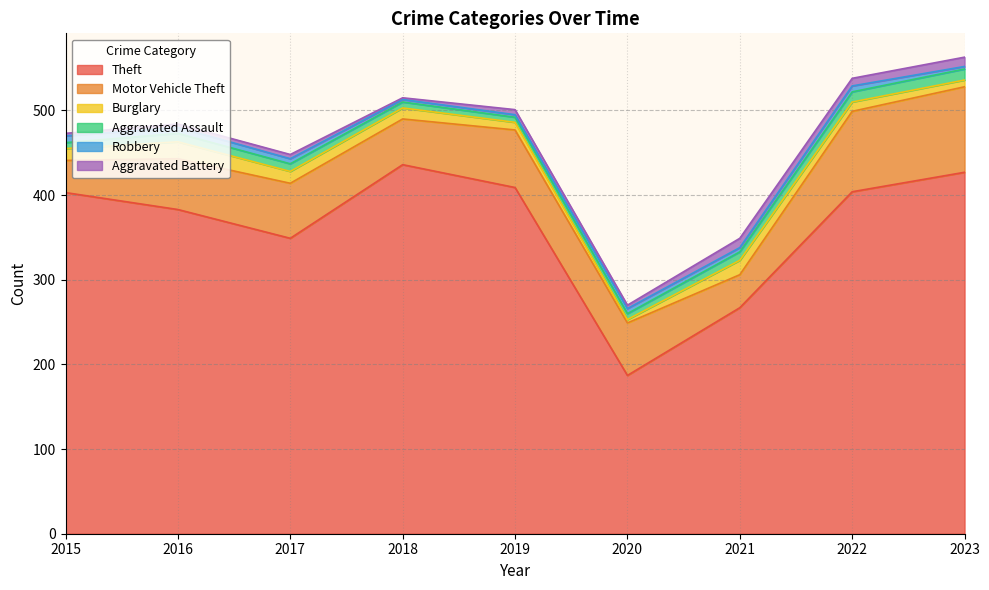

Where does the Motor Vehicle Theft series first go above 62?

2017